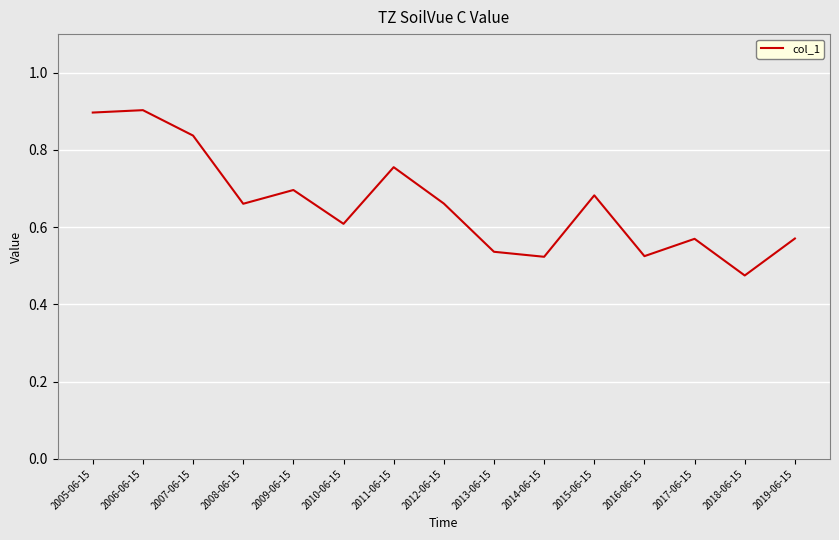

Where is the data nearest to the value 0?

2018-06-15